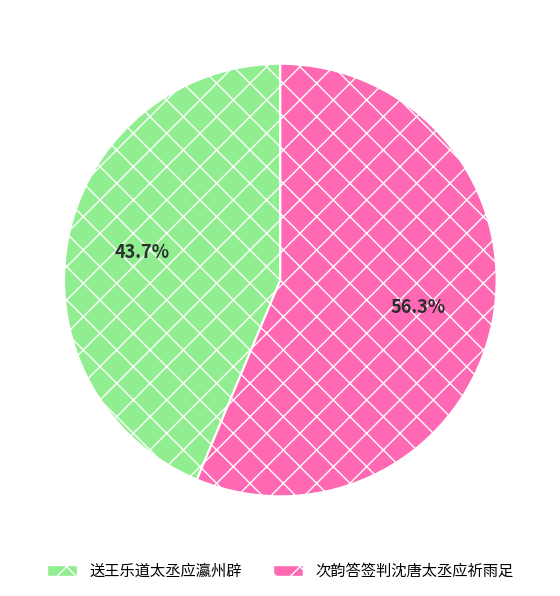

To the nearest percent, what is the difference between the largest and smallest slice percentages?

13%